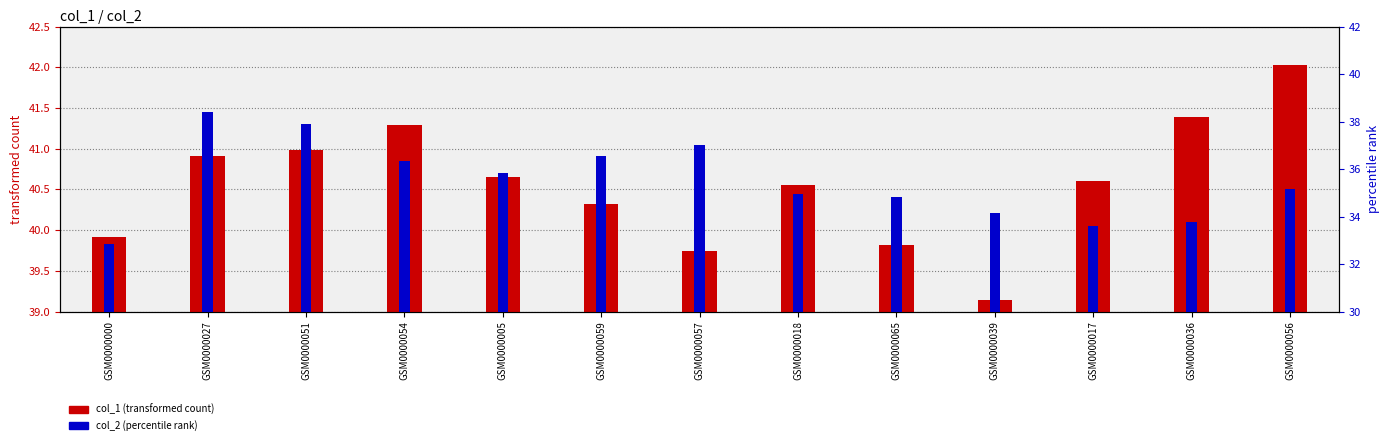

Which series changed the most between GSM0000057 and GSM0000065?

col_2 (percentile rank)